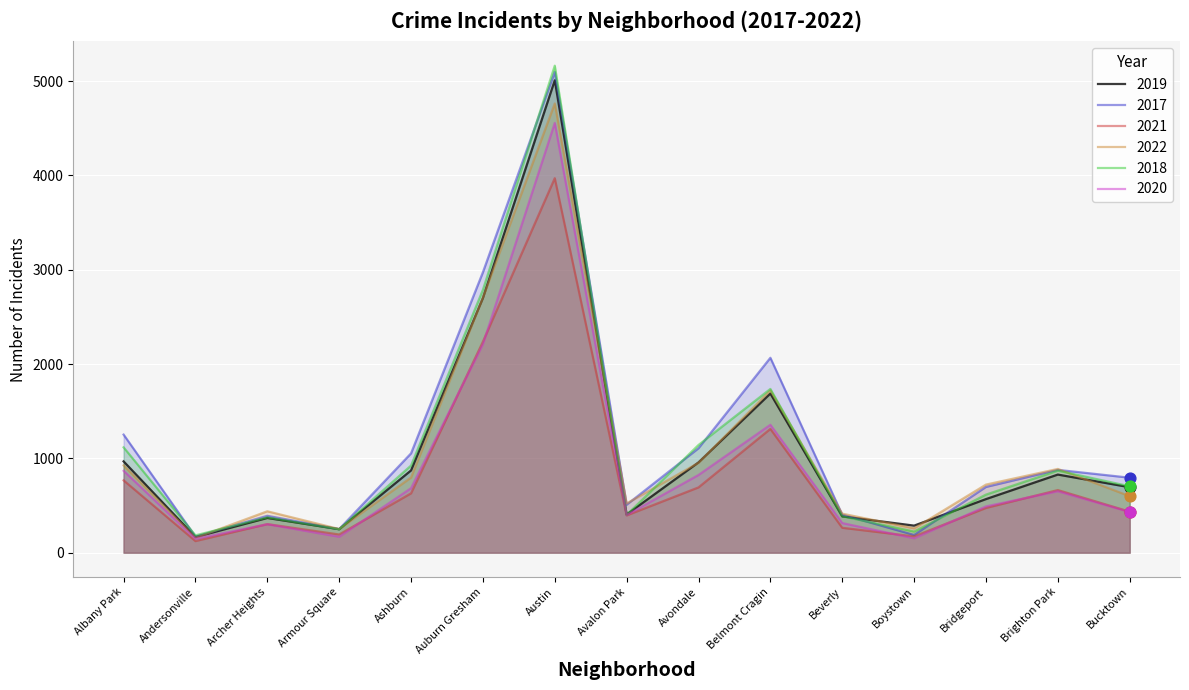

At which category is the sum across all series the highest?

Austin